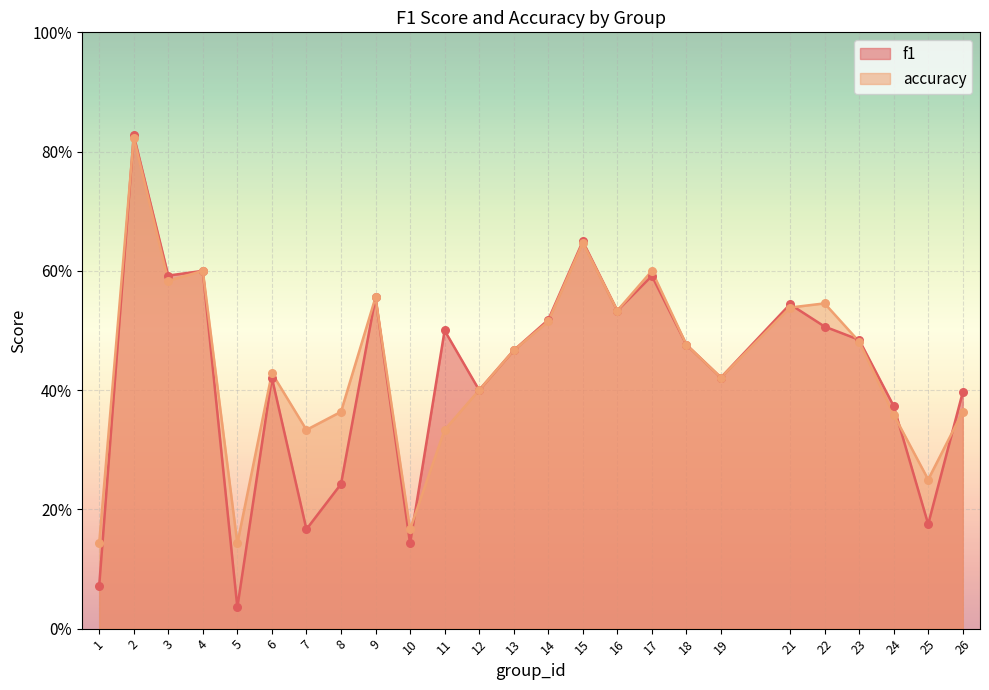

Which series has the widest spread of Y values?

f1